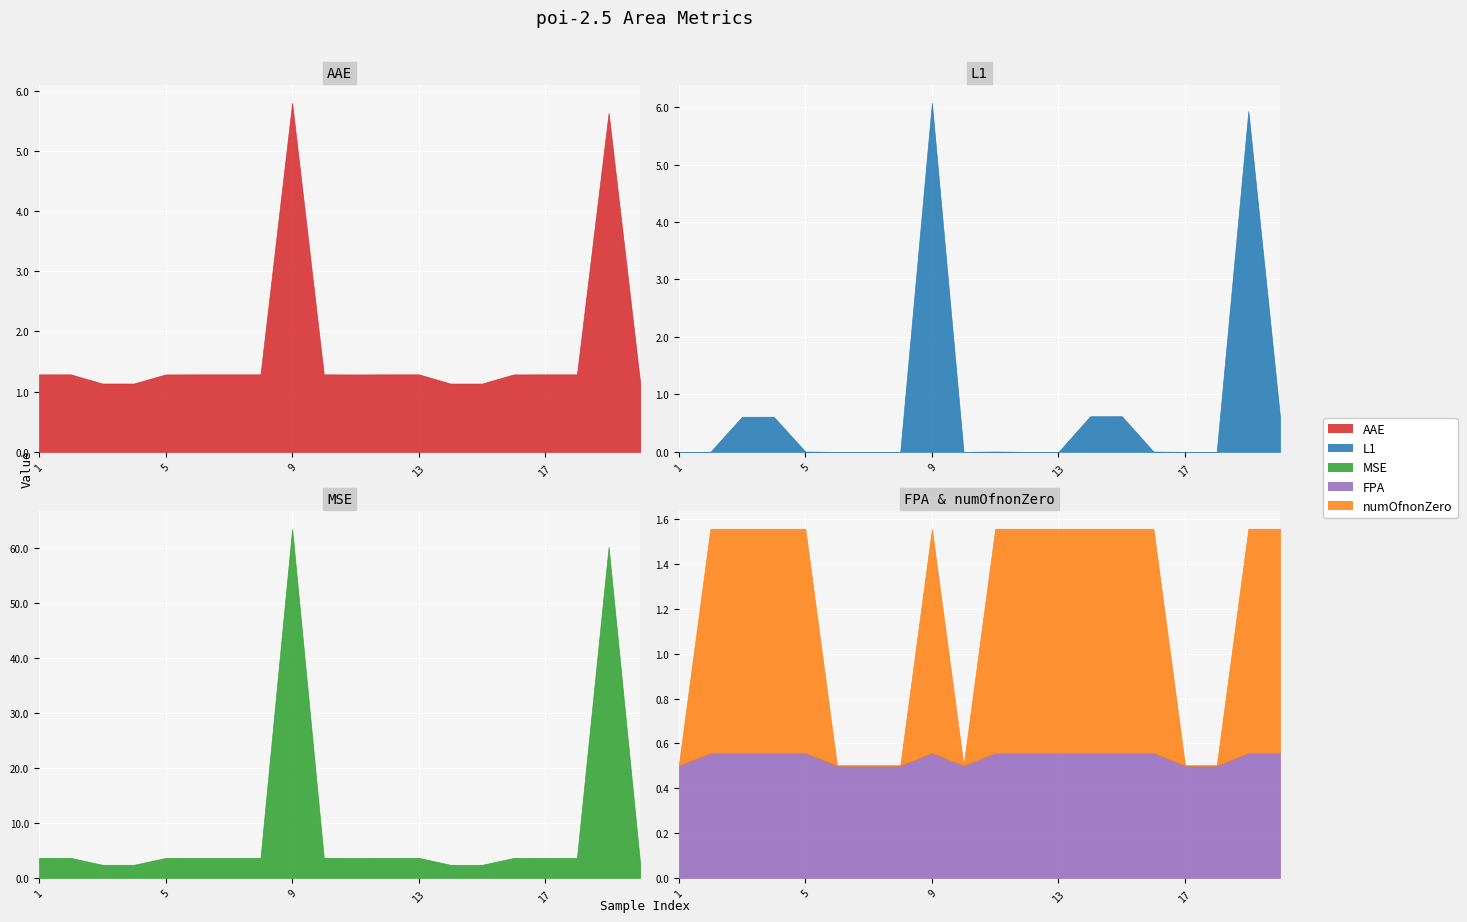

True or false: MSE has a value of 2.0 at 2.

False